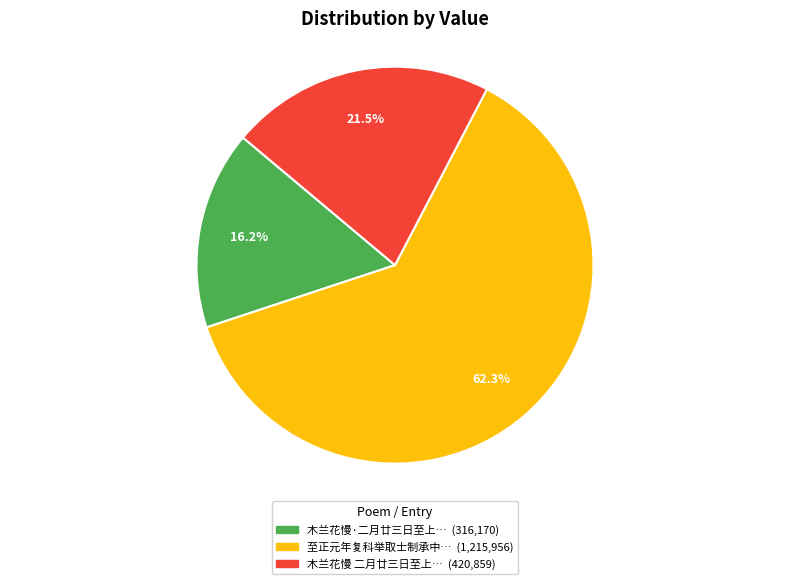

Is there a majority slice in this chart?

Yes